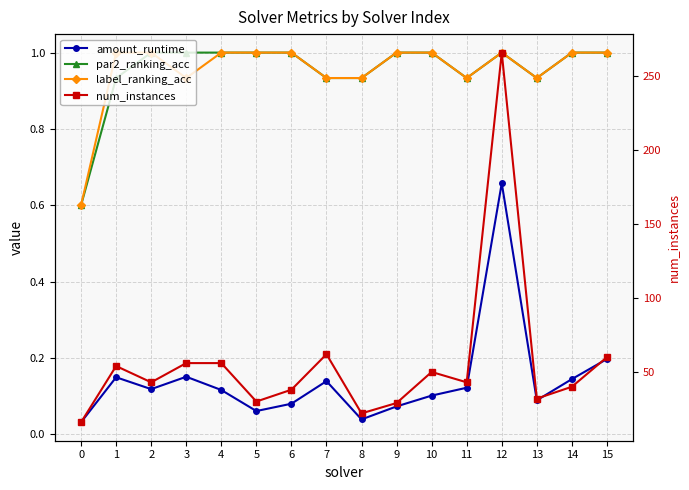

Which series has the largest range (max minus min)?

num_instances